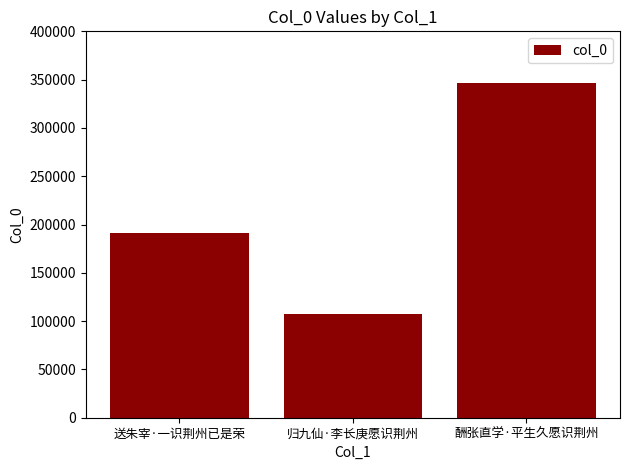

The value at 酬张直学·平生久愿识荆州 is 182151. True or false?

False